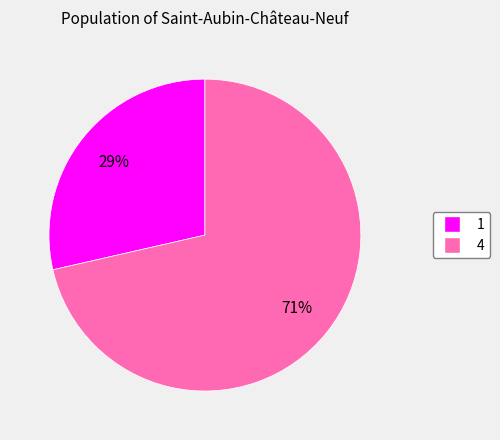

To the nearest percent, what portion does 1 represent?

29%